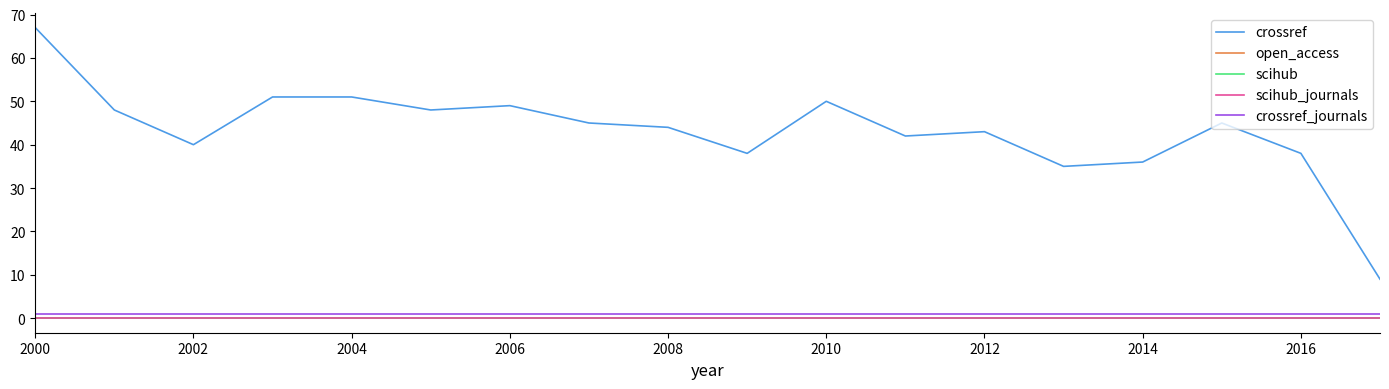

Is this an area chart (filled region under the line)?

No